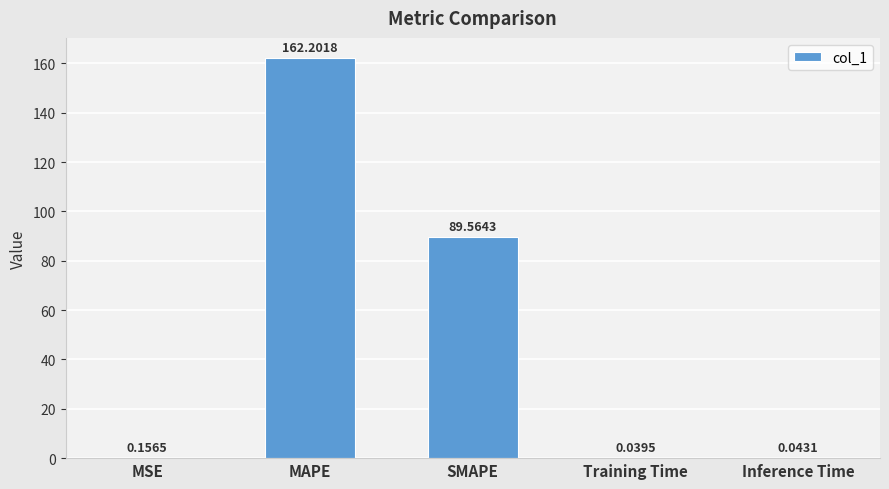

Which has a higher value, MSE or Inference Time?

MSE